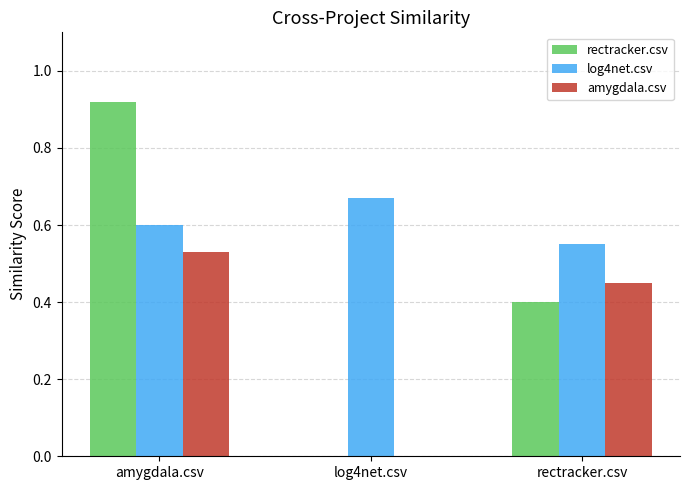

True or false: amygdala.csv has a value of 0.6 at rectracker.csv.

False